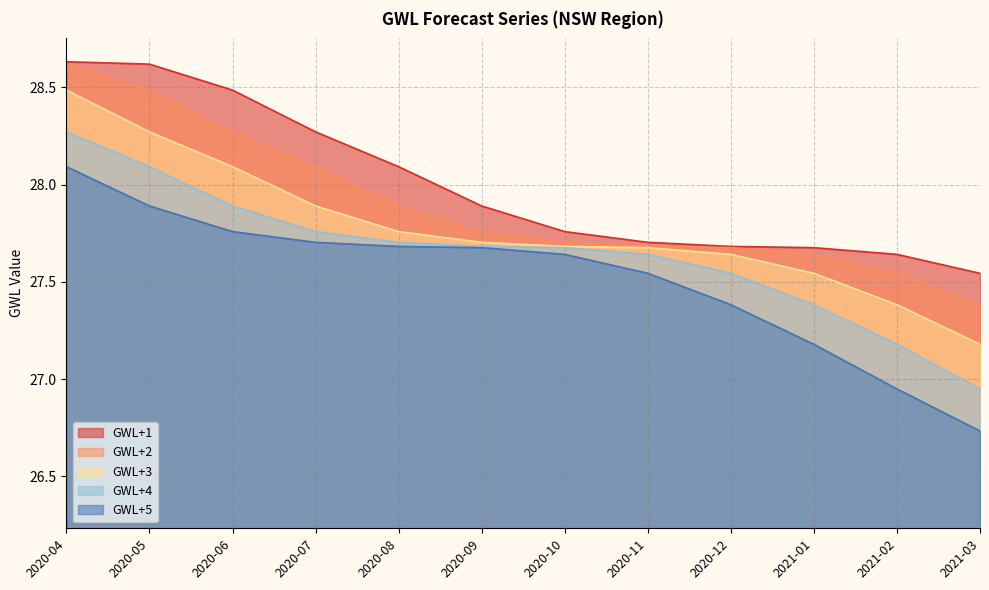

What is the sum of all GWL+1 values?

336.0